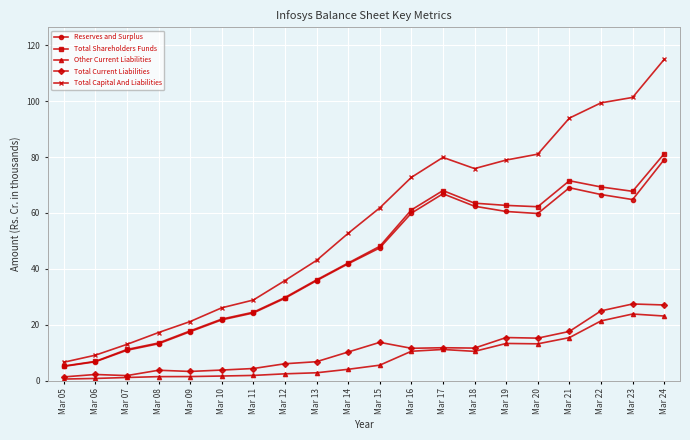

At which label does Total Shareholders Funds reach its minimum?

Mar 05